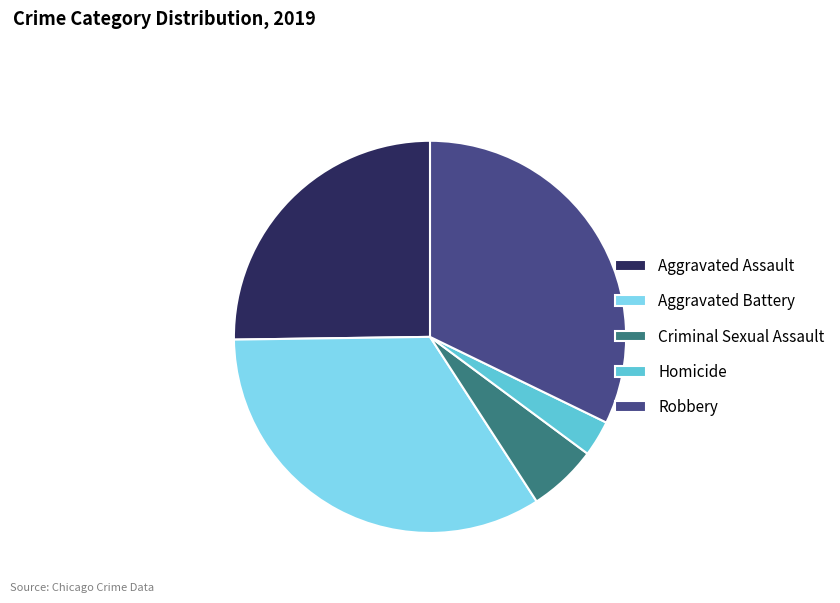

Does Criminal Sexual Assault represent more than half of the total?

No